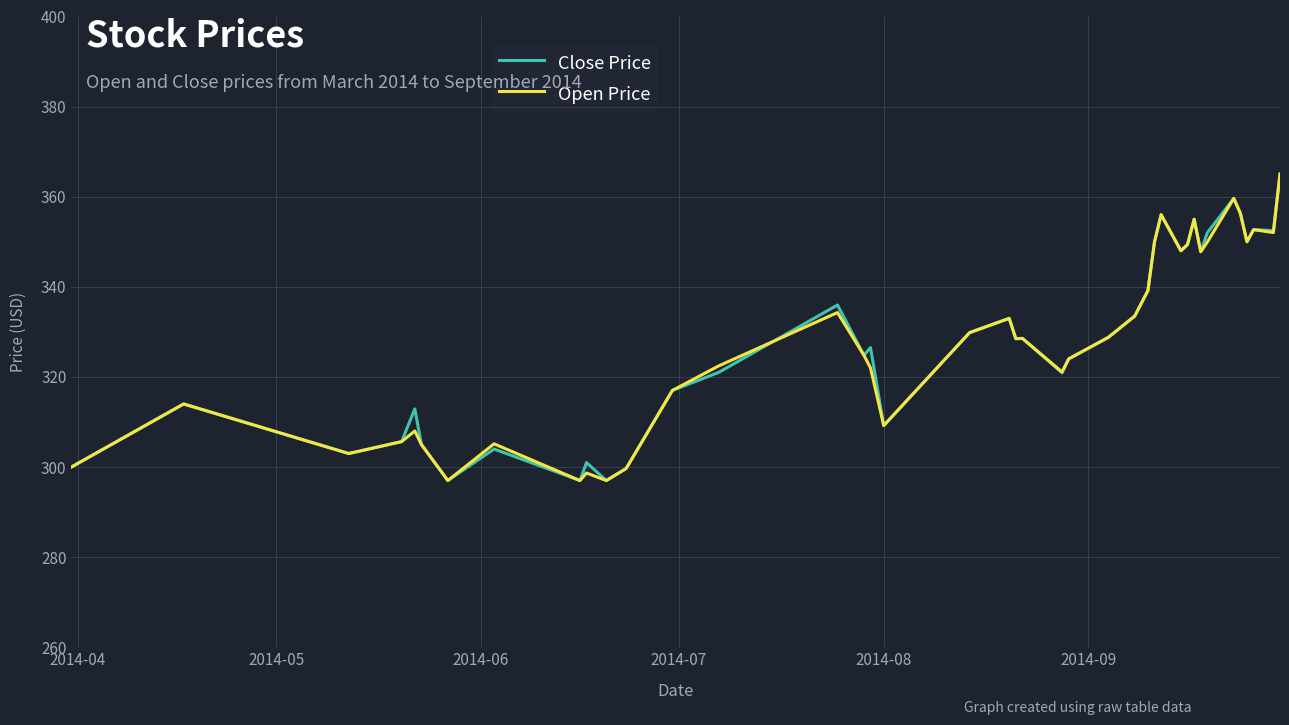

What is the difference between the second highest and second lowest values in the Open Price series?

62.6